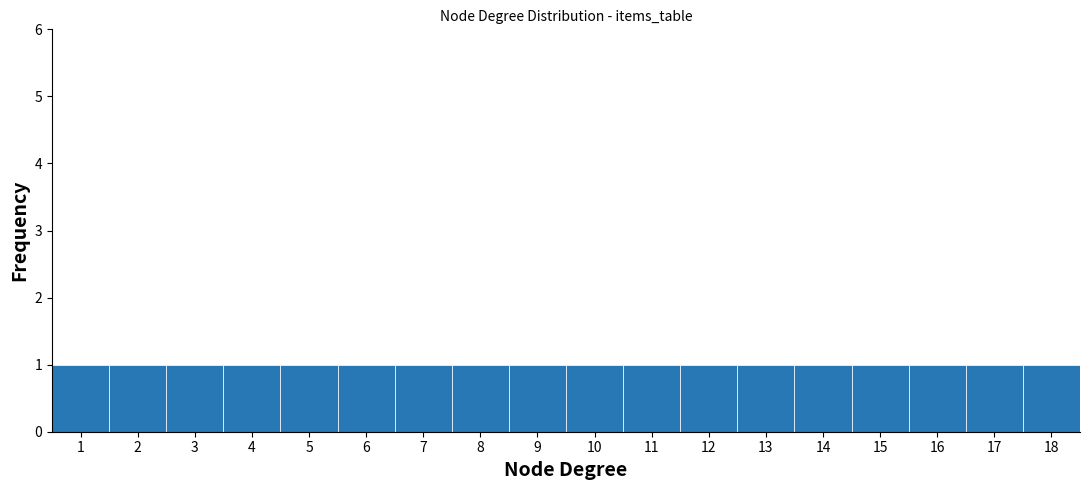

Reading left to right, transcribe this chart: for each bar, give the range it covers on the x-axis and its height. The values are not printed on the chart, so give them approximately, as read against the axis.

0.5 to 1.5: 1
1.5 to 2.5: 1
2.5 to 3.5: 1
3.5 to 4.5: 1
4.5 to 5.5: 1
5.5 to 6.5: 1
6.5 to 7.5: 1
7.5 to 8.5: 1
8.5 to 9.5: 1
9.5 to 10.5: 1
10.5 to 11.5: 1
11.5 to 12.5: 1
12.5 to 13.5: 1
13.5 to 14.5: 1
14.5 to 15.5: 1
15.5 to 16.5: 1
16.5 to 17.5: 1
17.5 to 18.5: 1